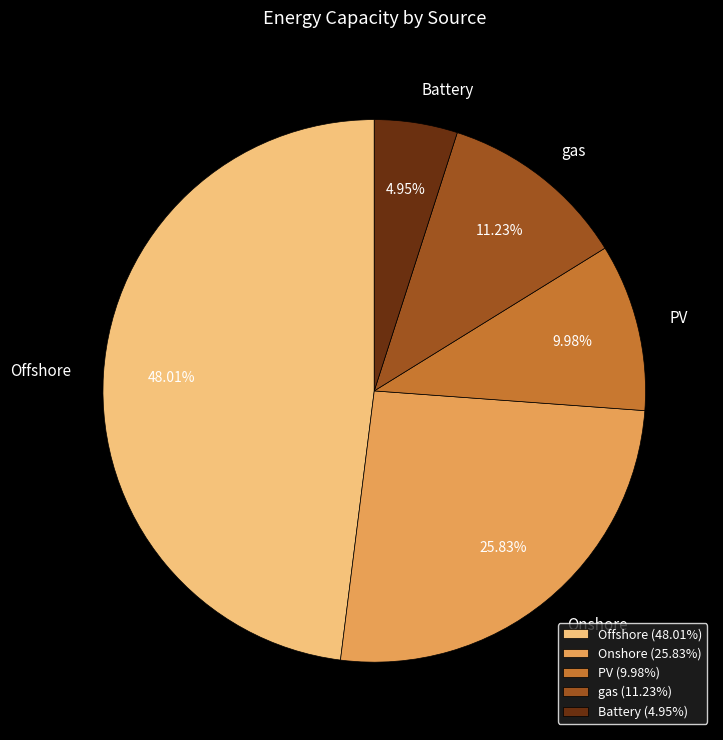

How many segments does this pie chart have?

5